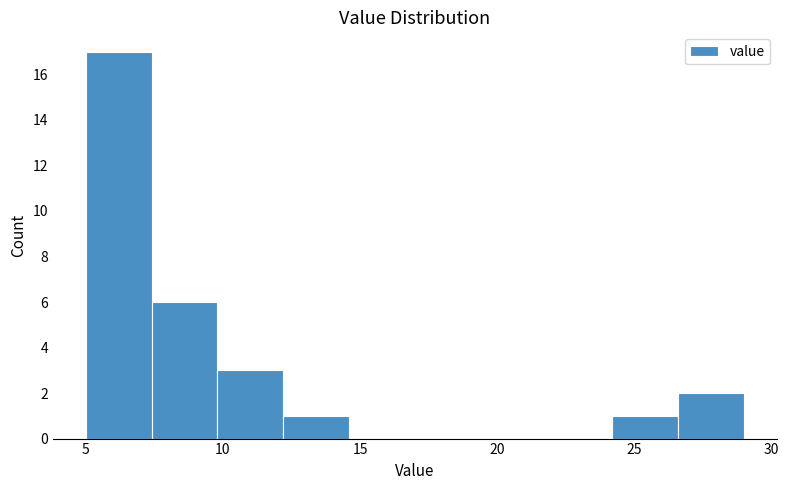

Over which range of the x-axis is the bar tallest?

5.0 to 7.4